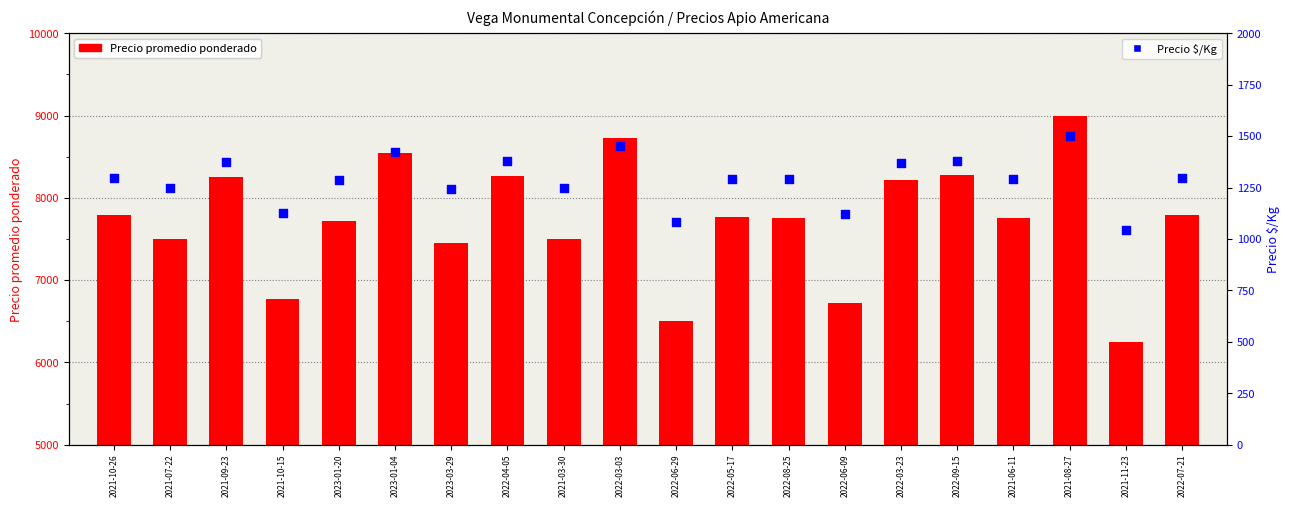

Is the value of Precio $/Kg at 2022-09-15 greater than the value of Precio promedio ponderado at 2022-08-25?

No